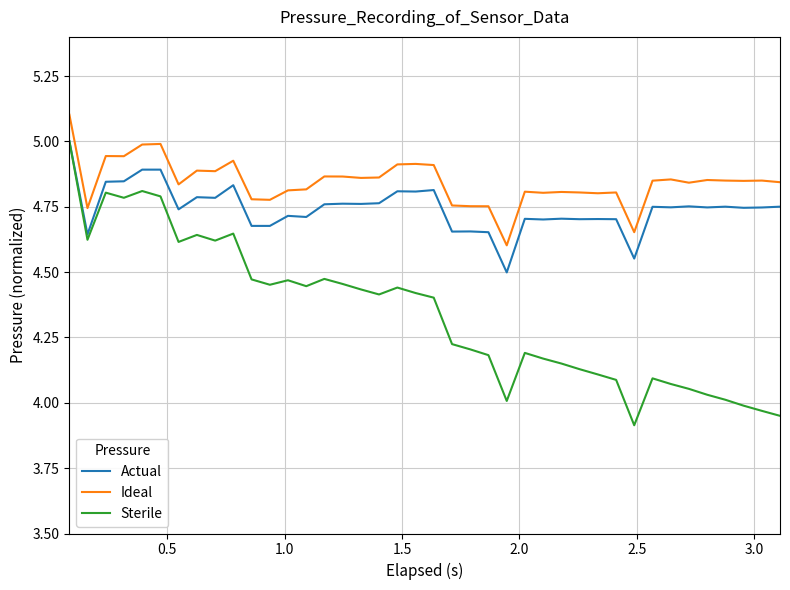

Which series has the largest total across all categories?

Ideal